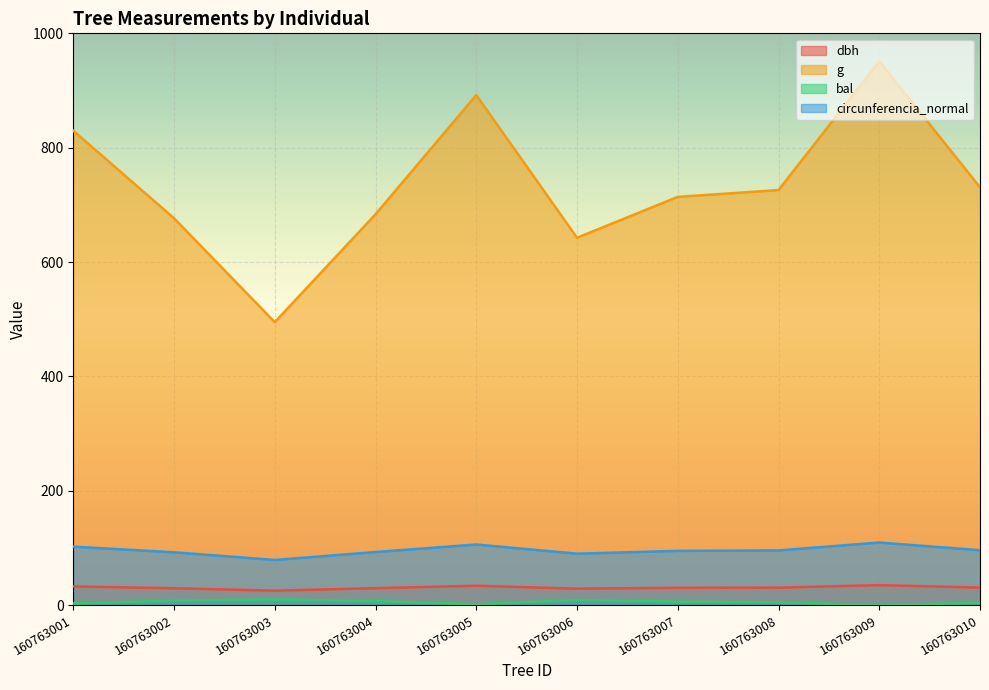

In g, how many points are higher than both neighbors (excluding endpoints)?

2